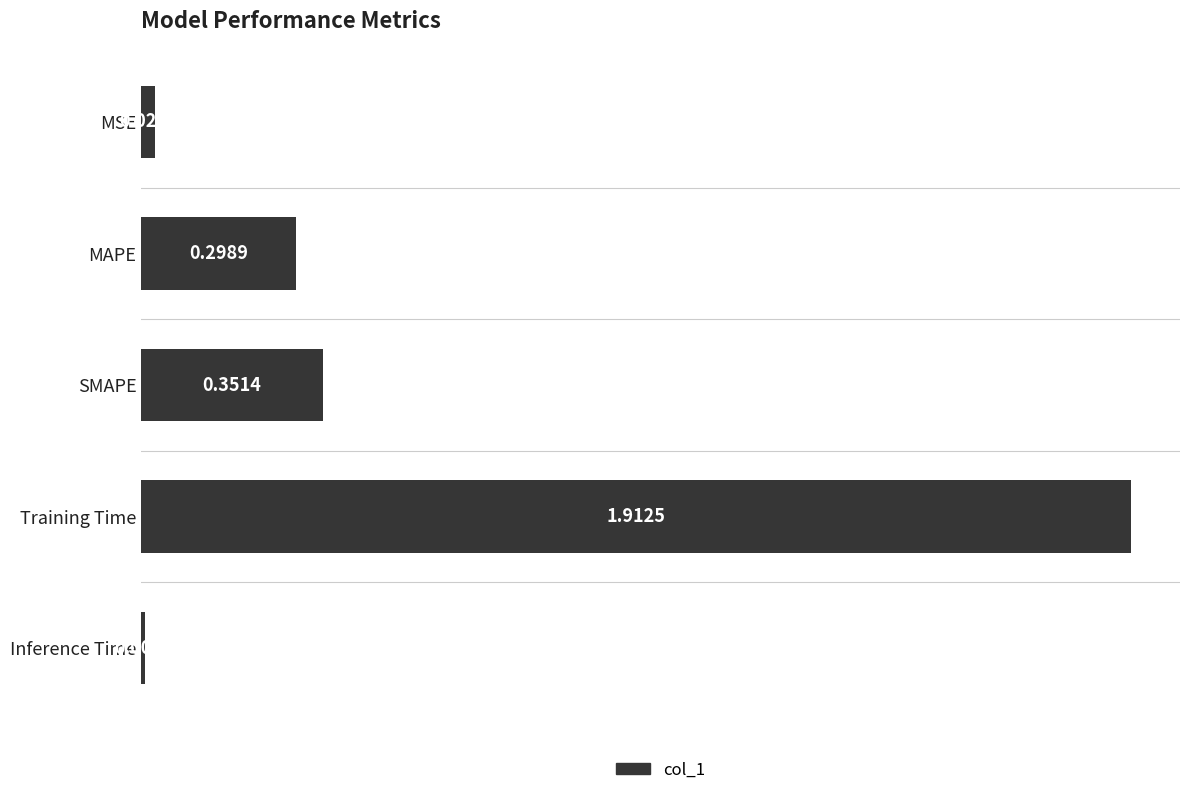

Are the bars horizontal?

Yes